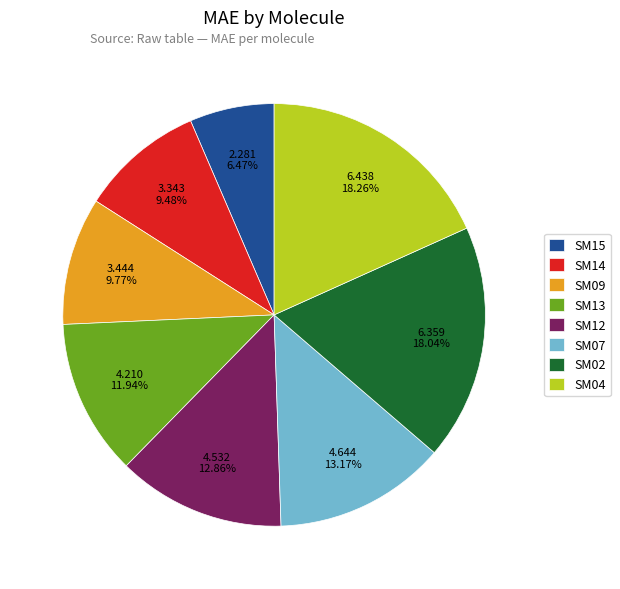

What is the smallest slice in the pie chart?

SM15